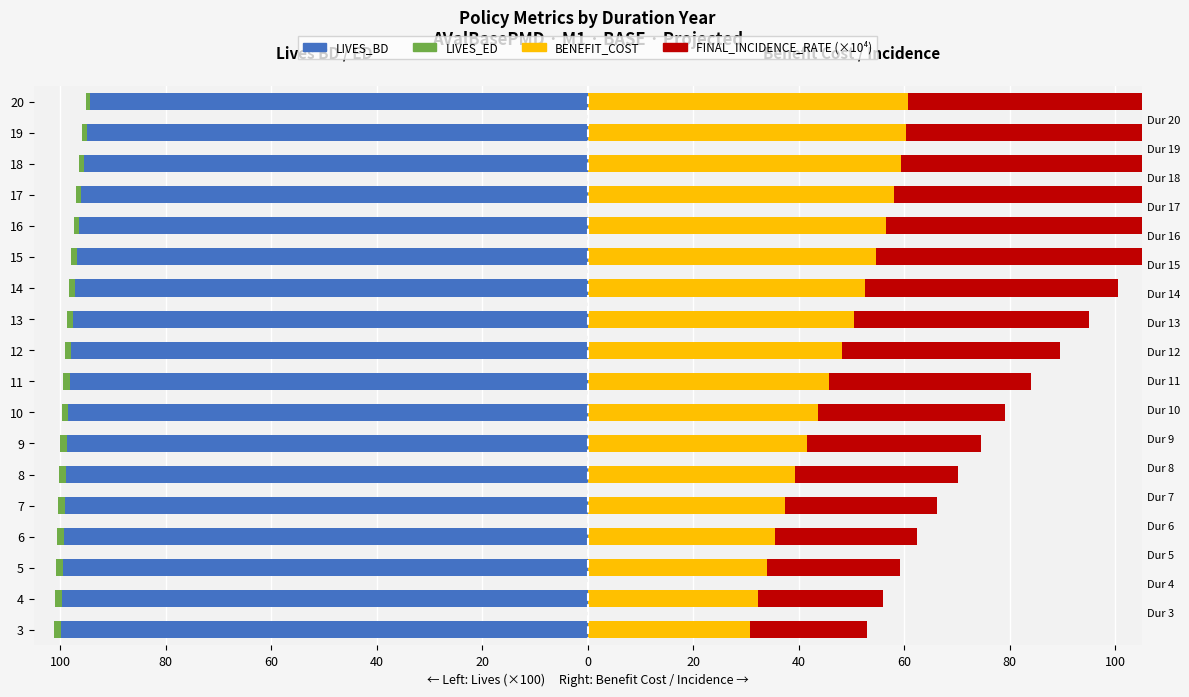

The LIVES_ED series shows -0.8 at 20. True or false?

True